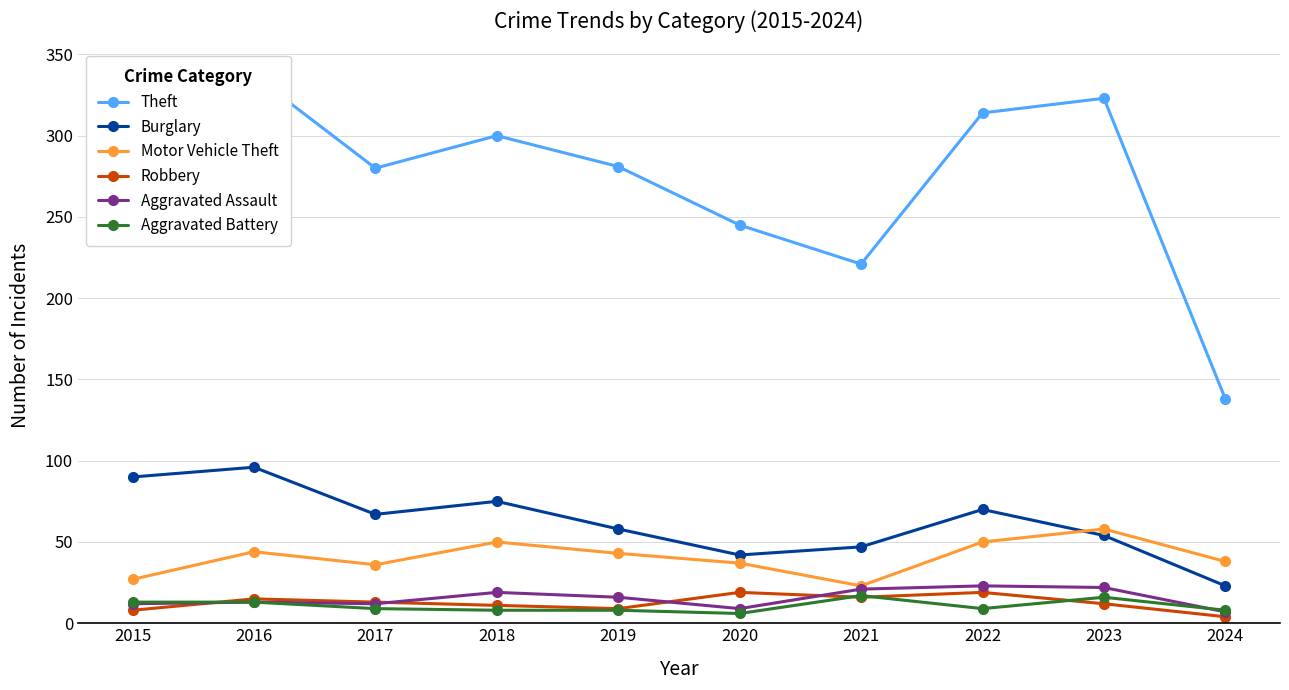

How many lines are shown in the chart?

6